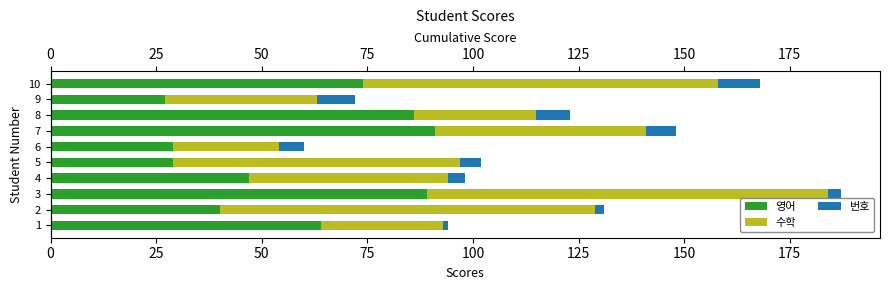

Is it true that 영어 equals 9 at 5?

False